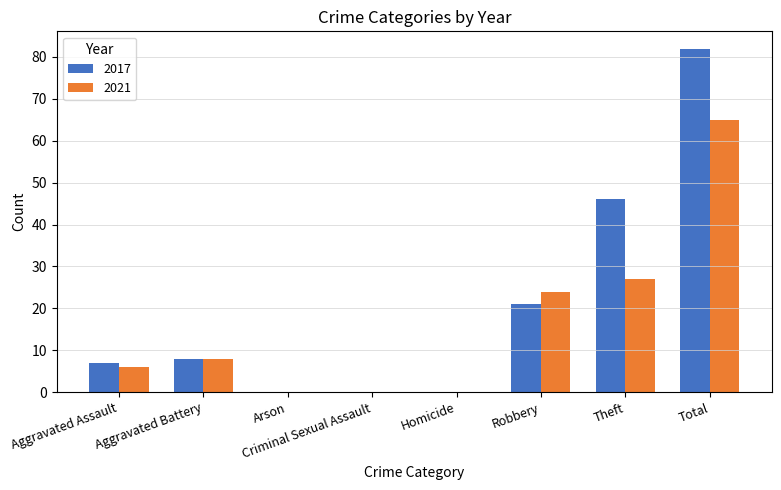

The value of 2021 at Theft is 9. True or false?

False